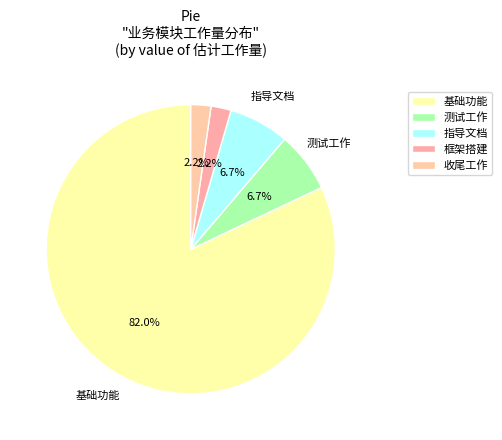

How many slices are in this pie chart?

5